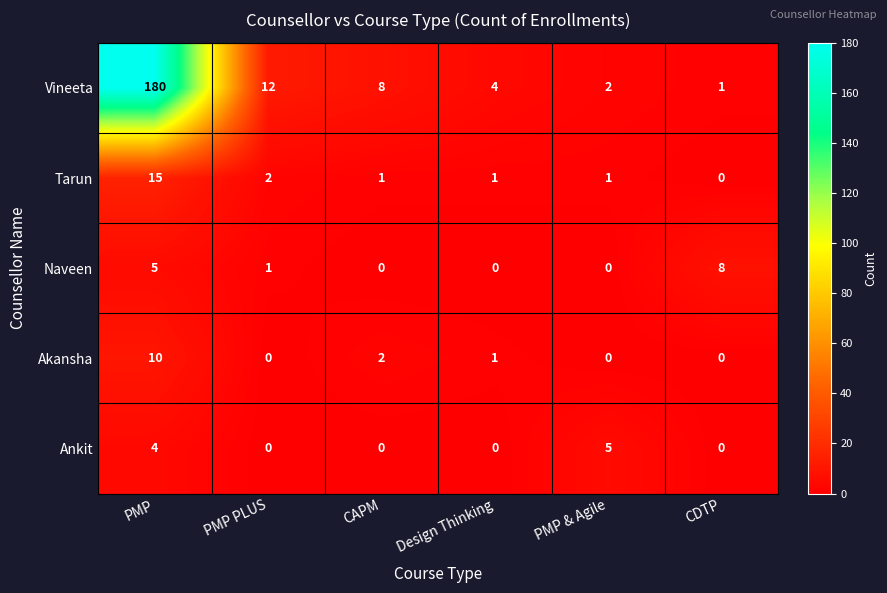

At which label does Tarun first exceed 1?

PMP